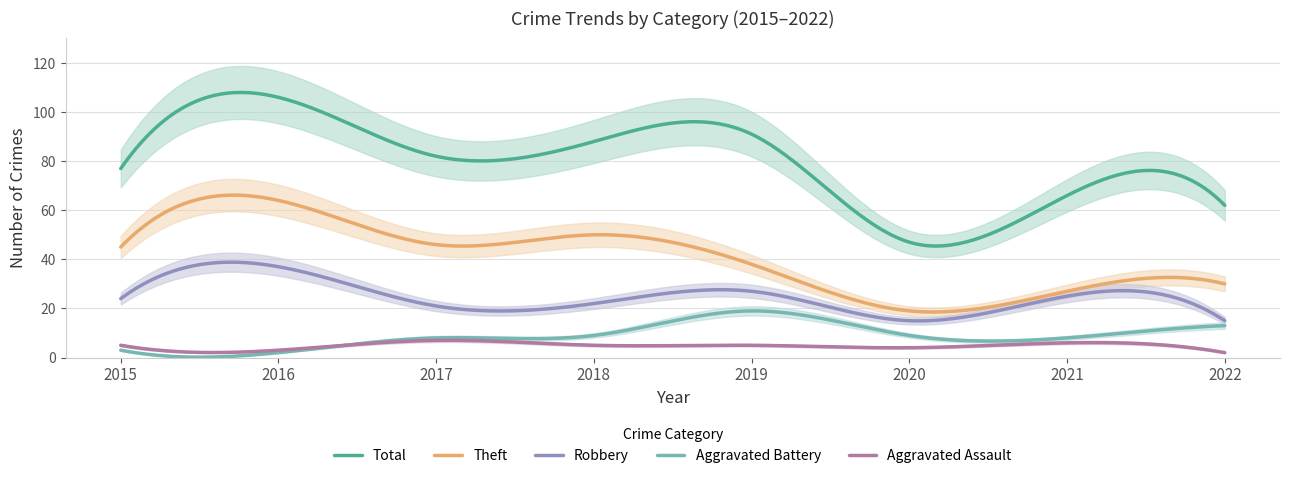

Reading left to right, what are all the values shown in this chart?

Theft: 2015=45	2016=64	2017=46	2018=50	2019=38	2020=19	2021=27	2022=30
Robbery: 2015=24	2016=37	2017=21	2018=22	2019=27	2020=15	2021=25	2022=15
Aggravated Battery: 2015=3	2016=2	2017=8	2018=9	2019=19	2020=9	2021=8	2022=13
Aggravated Assault: 2015=5	2016=3	2017=7	2018=5	2019=5	2020=4	2021=6	2022=2
Total: 2015=77	2016=106	2017=82	2018=88	2019=91	2020=47	2021=66	2022=62